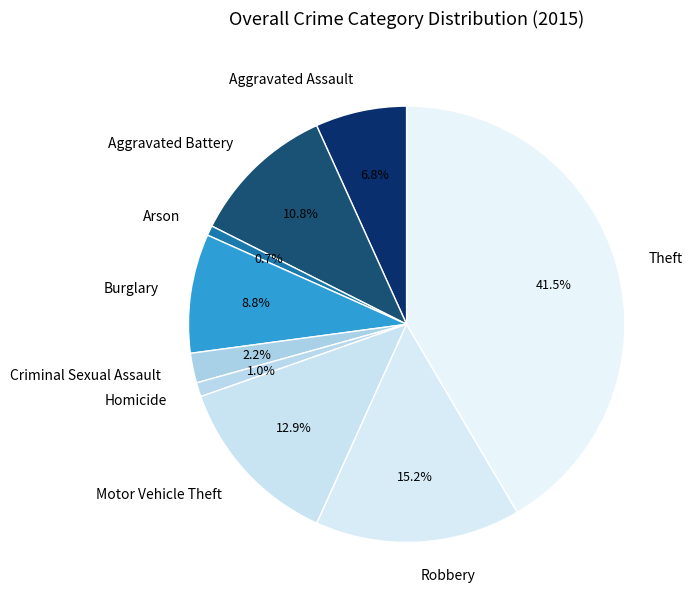

What percentage is the Criminal Sexual Assault slice, to the nearest percent?

2%